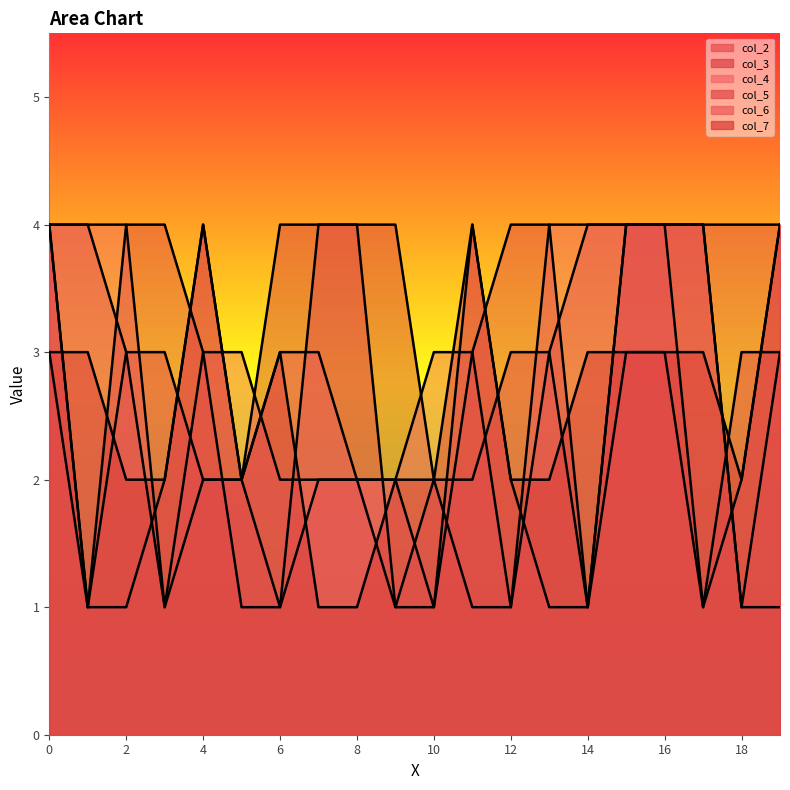

The value of col_3 at 15 is 4. True or false?

True